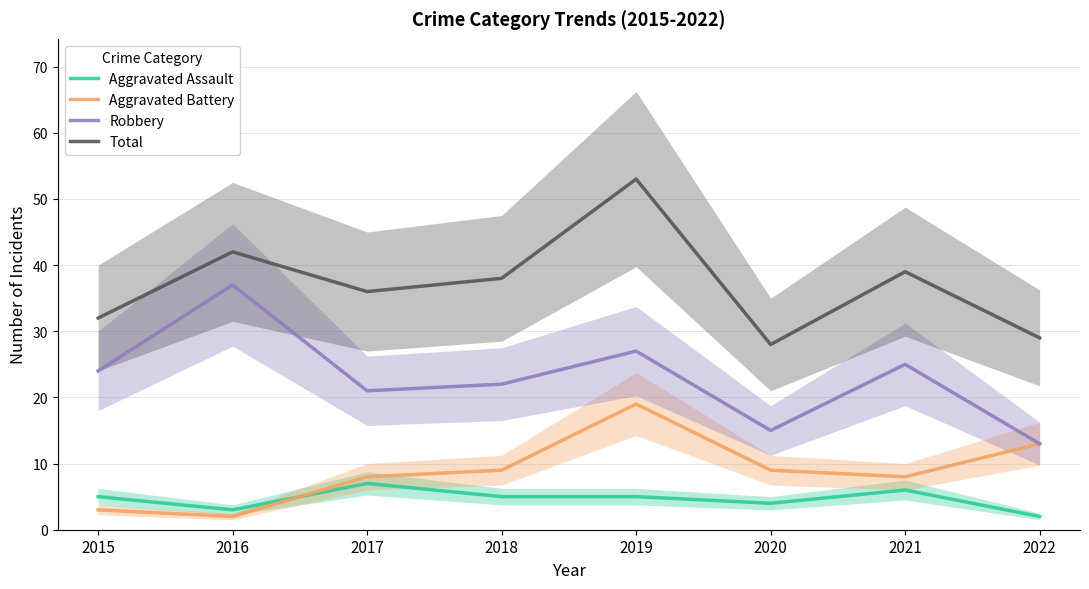

True or false: Robbery and Aggravated Battery intersect in this chart.

False